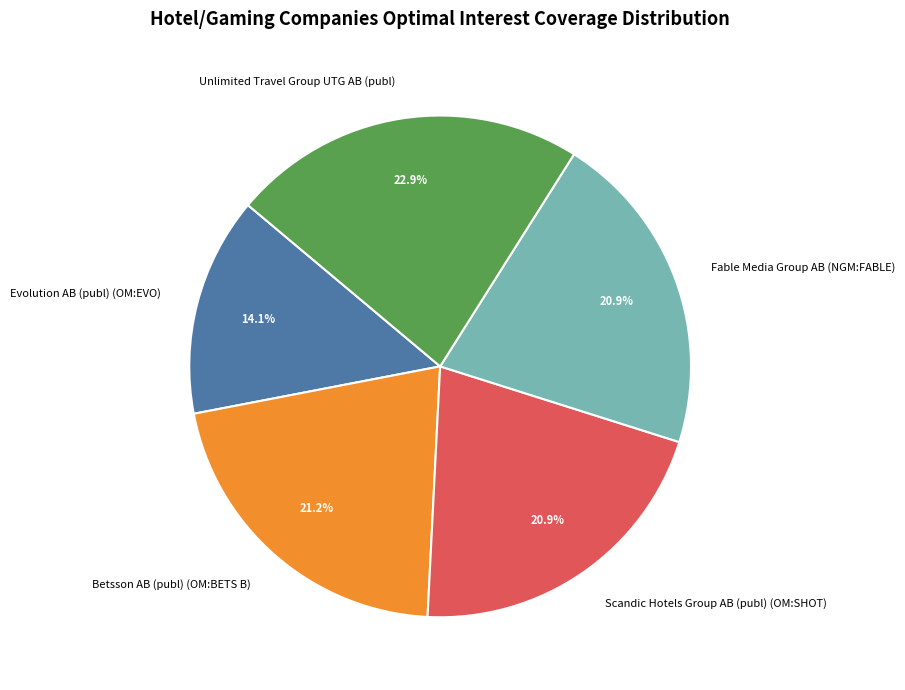

Is there a majority slice in this chart?

No